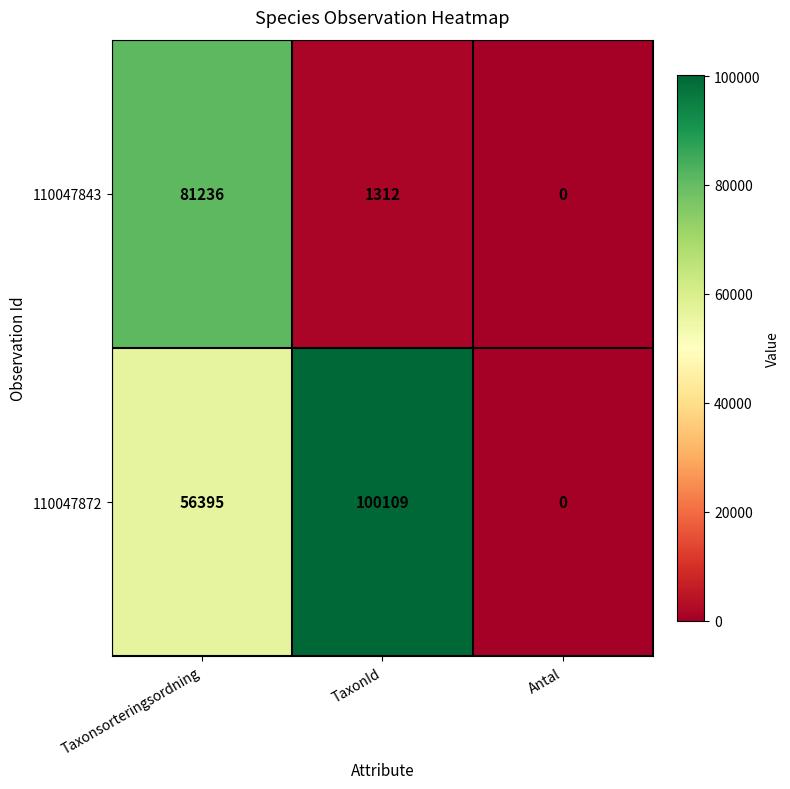

What is the sum of the 110047872 values at Antal and Taxonsorteringsordning?

56395